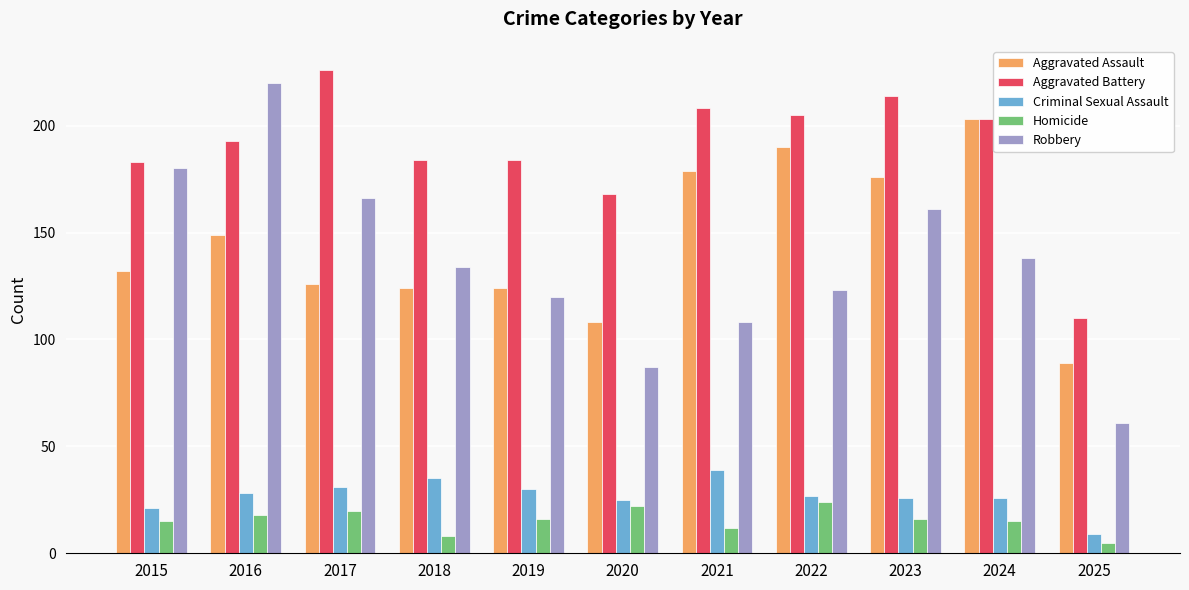

True or false: Aggravated Battery has a value of 208 at 2021.

True